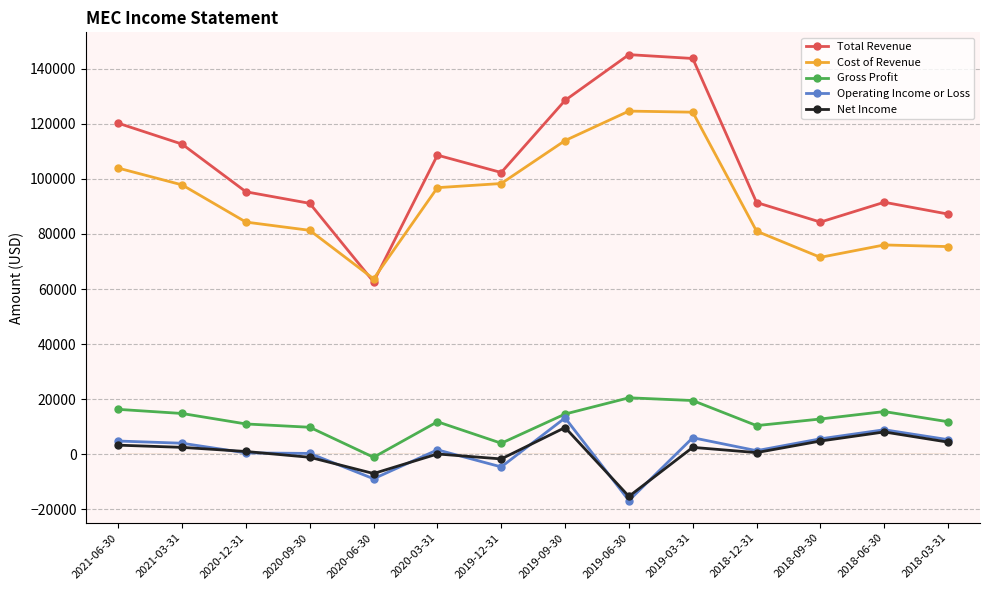

Where is the first local minimum for Total Revenue?

2020-06-30